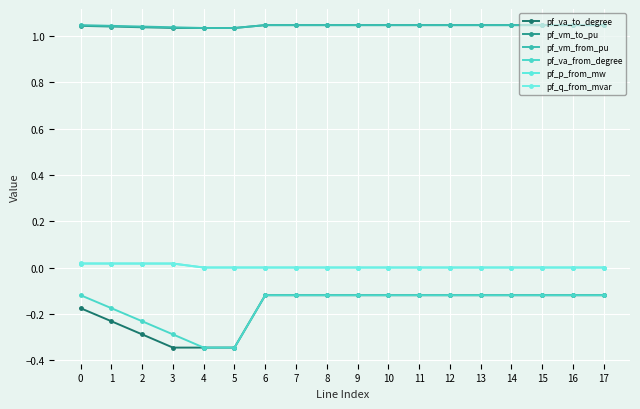

At which label does pf_p_from_mw reach its minimum?

4